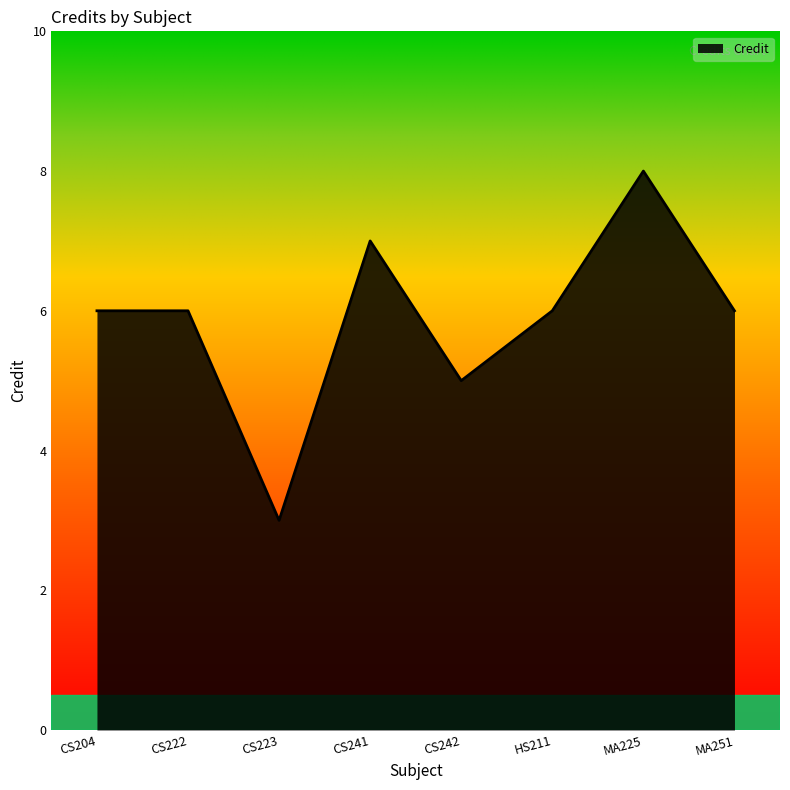

True or false: there are more than 0 points higher than both neighbors.

True